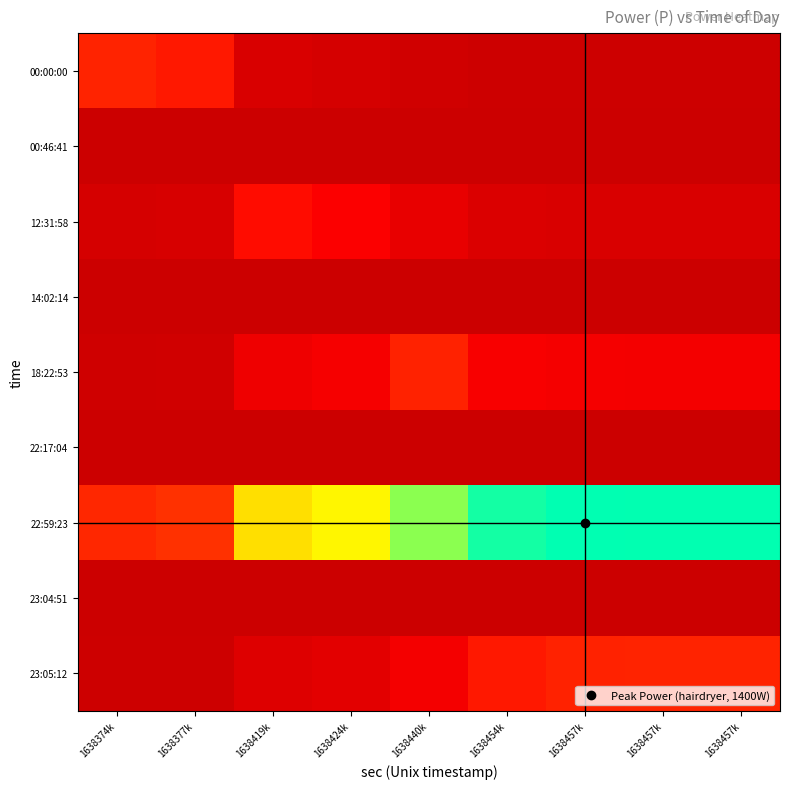

Between 1638377k and 1638457k, which is larger?

1638377k